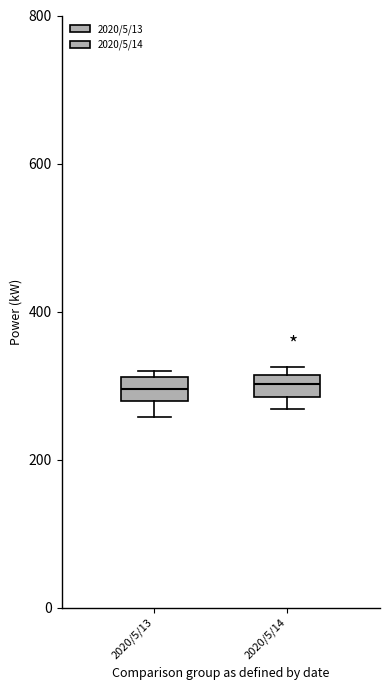

Where does the lower whisker of the box for 2020/5/13 end on the y-axis? The values are not printed on the chart, so give them approximately, as read against the axis.

260